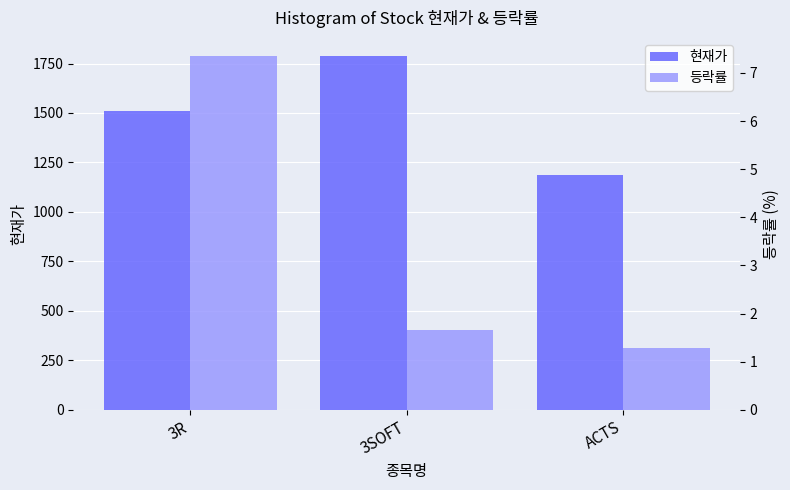

The 등락률 series shows 1.7 at ACTS. True or false?

False